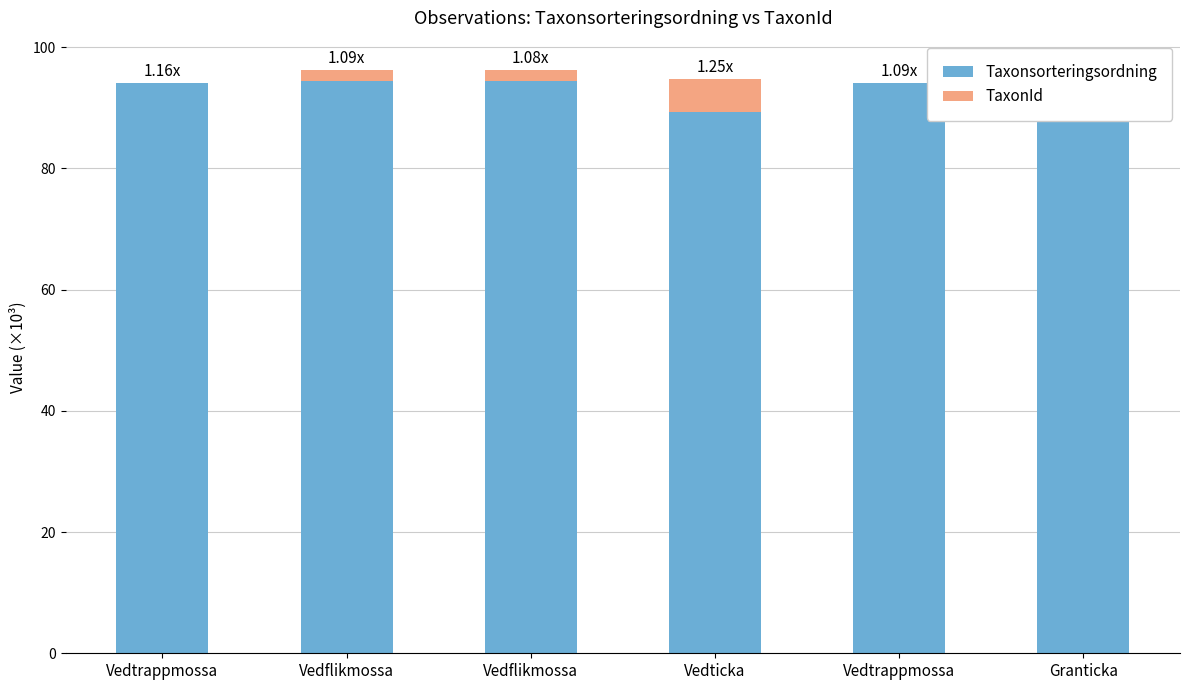

Are the bars grouped side by side (vs. stacked)?

No